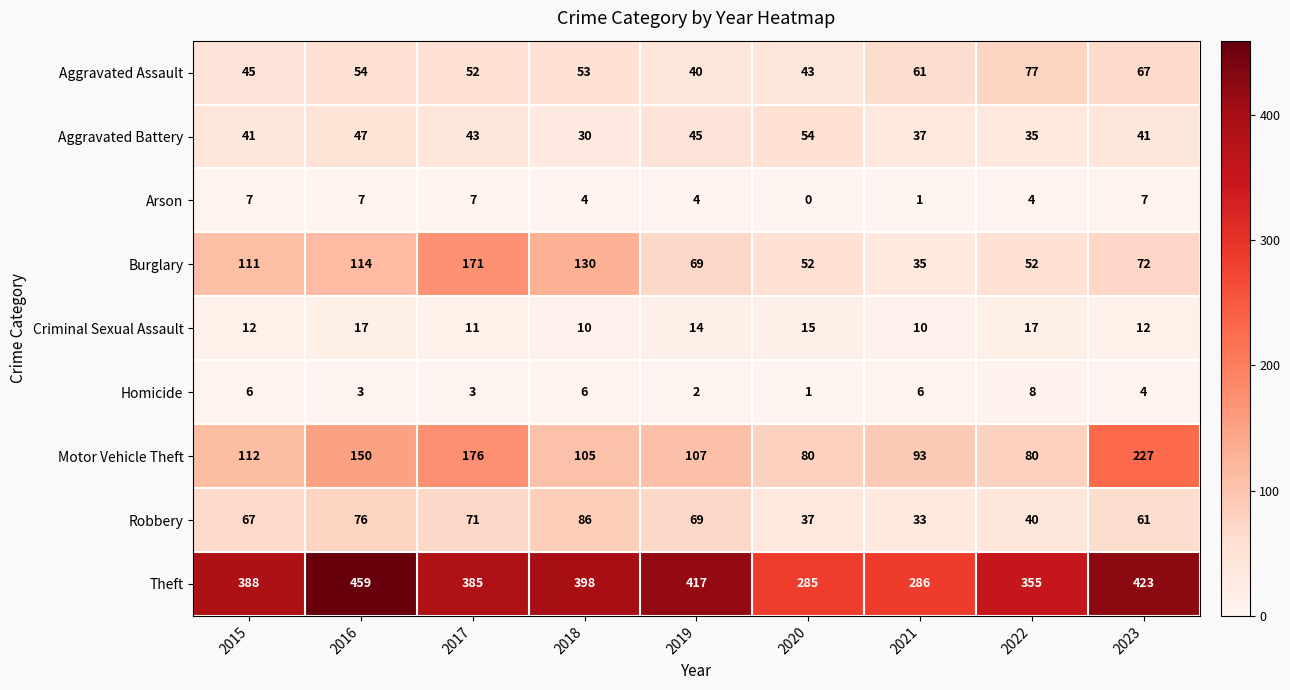

Which category has the highest value in the Burglary series?

2017